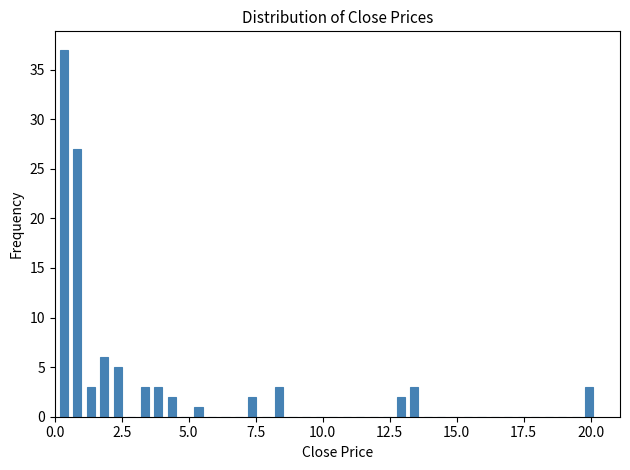

Read against the x-axis, roughly where is the centre of the tallest bar?

0.5